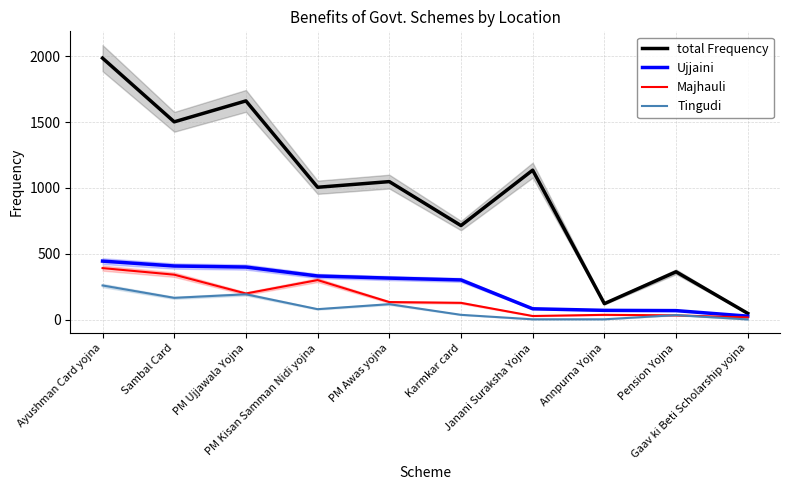

Is the value of Tingudi at PM Ujjawala Yojna greater than the value of total Frequency at Pension Yojna?

No